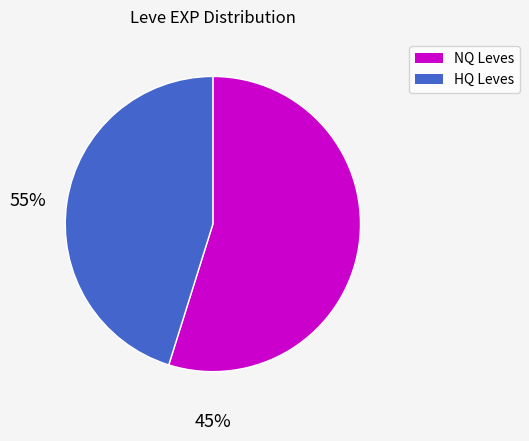

Is there a majority slice in this chart?

Yes